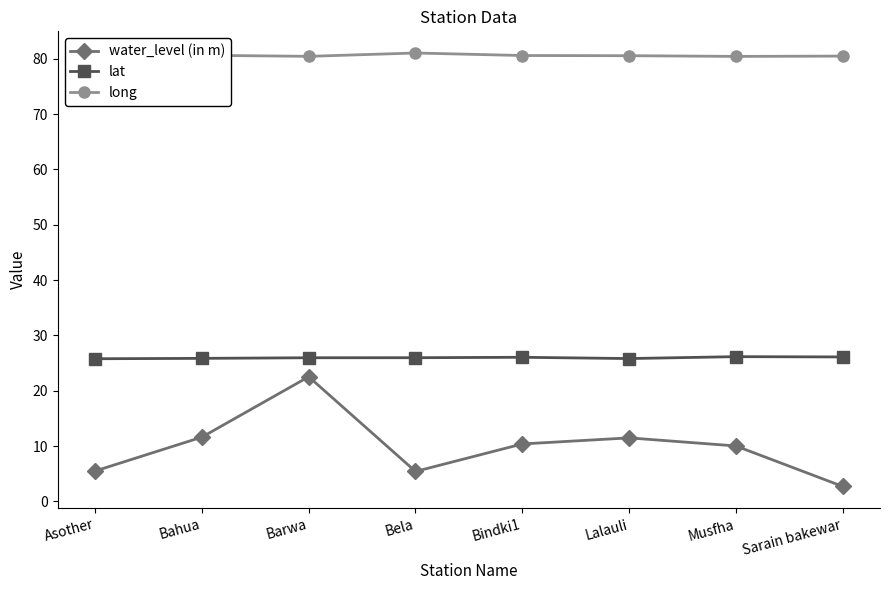

Is it true that lat equals 26.0 at Bindki1?

True